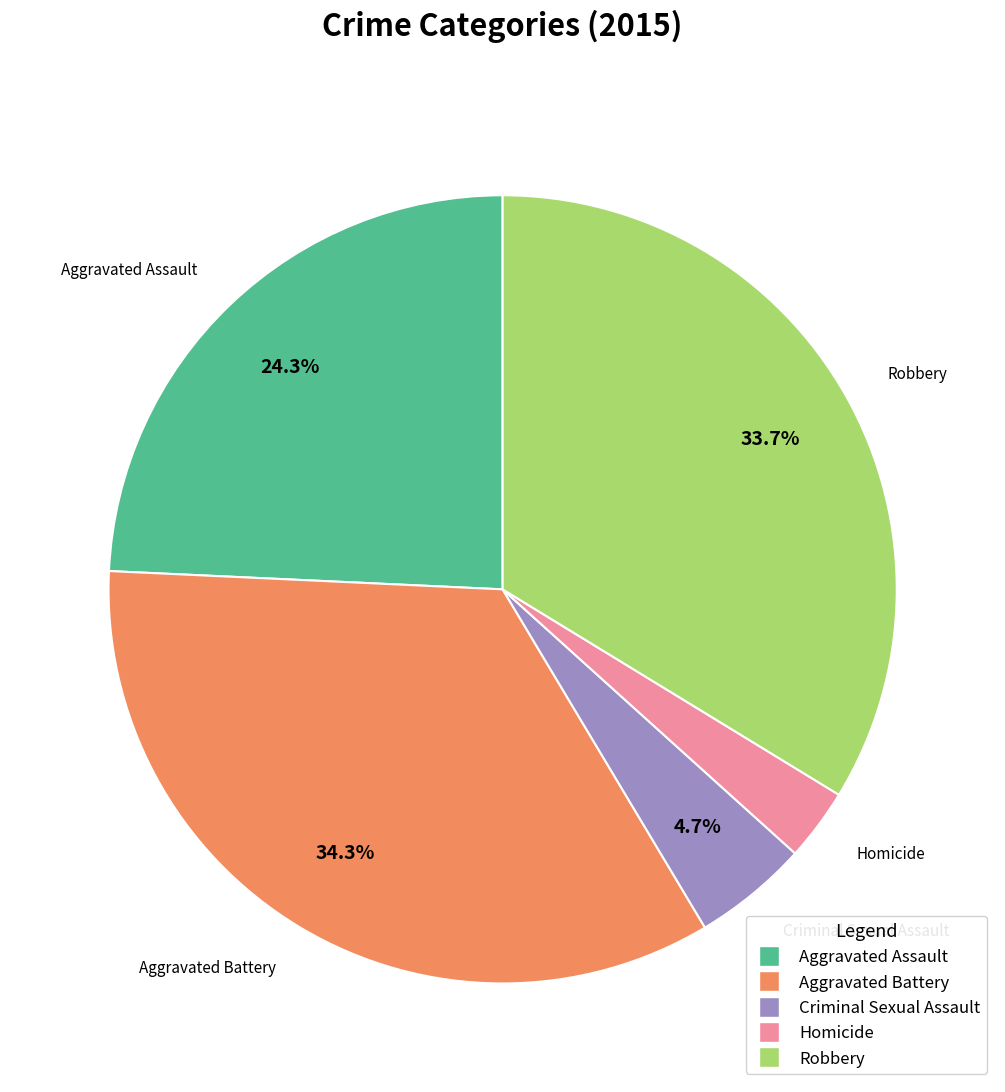

To the nearest percent, what percentage of the pie is Homicide?

3%